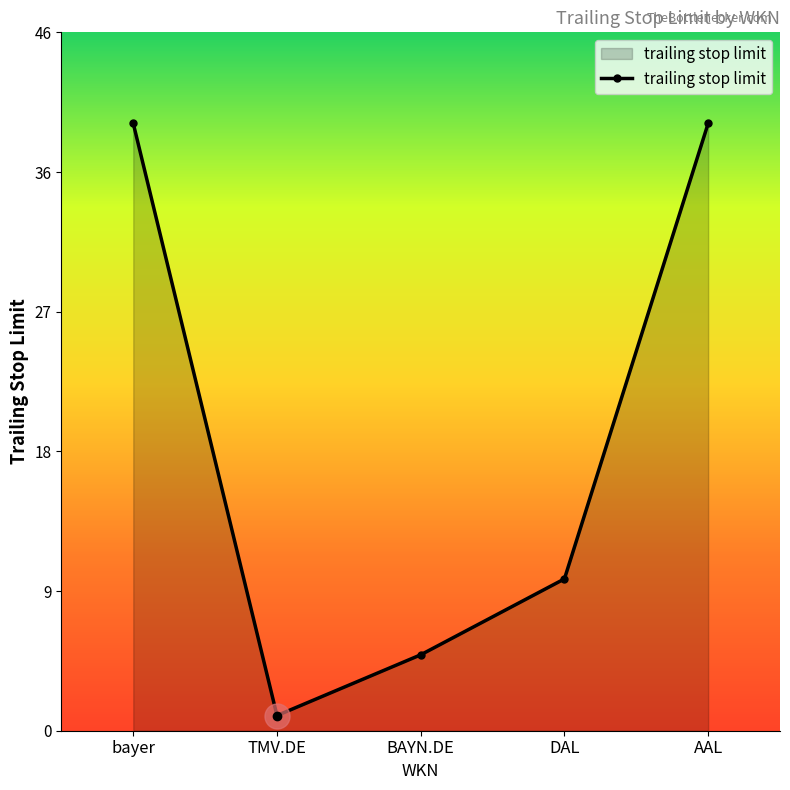

Which has a higher value, DAL or TMV.DE?

DAL